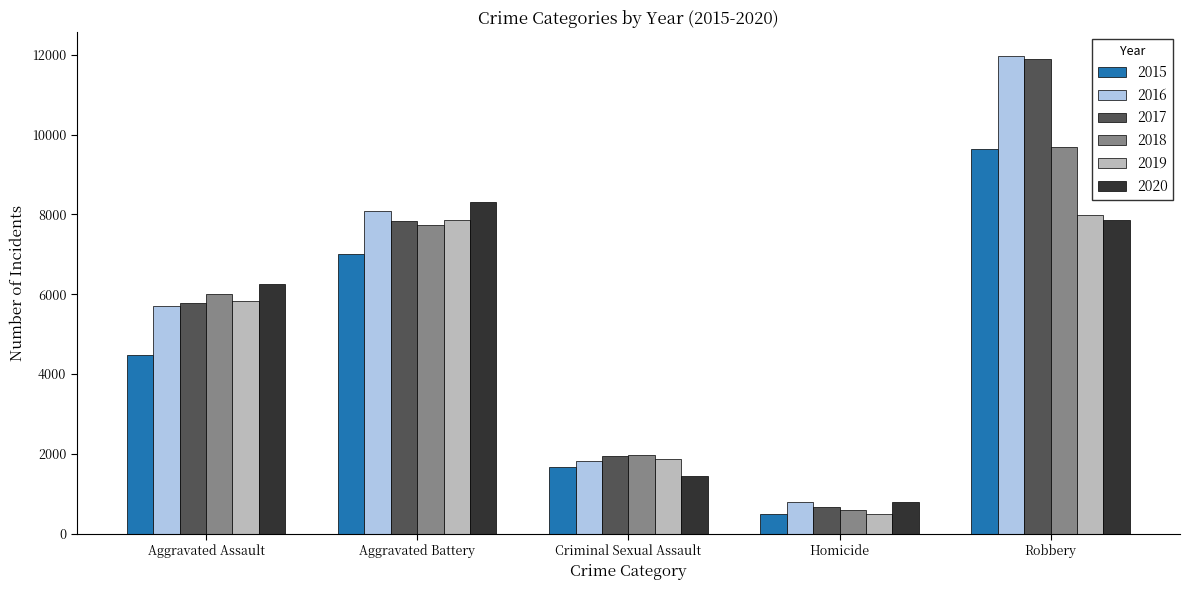

What position from the left is Aggravated Assault?

1